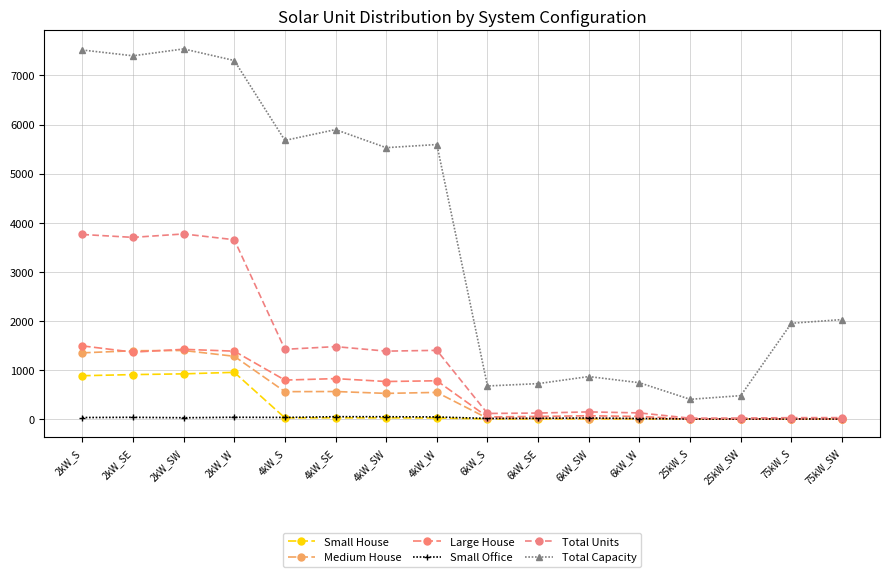

True or false: Small Office and Total Capacity cross at least once.

False